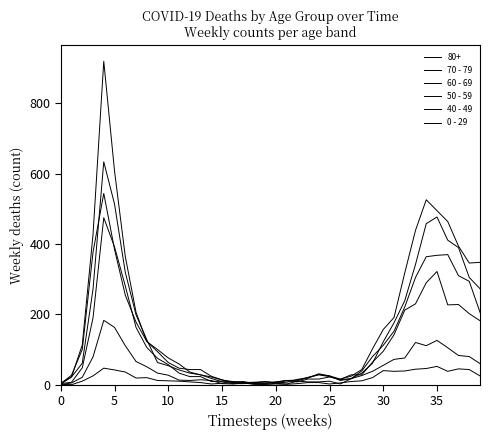

How many lines are shown in the chart?

6